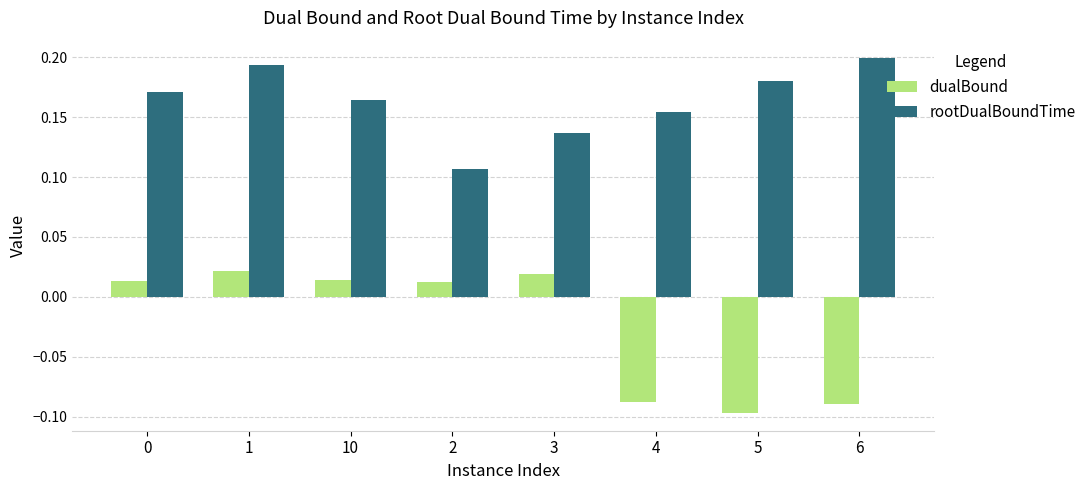

At which label does dualBound reach its minimum?

5